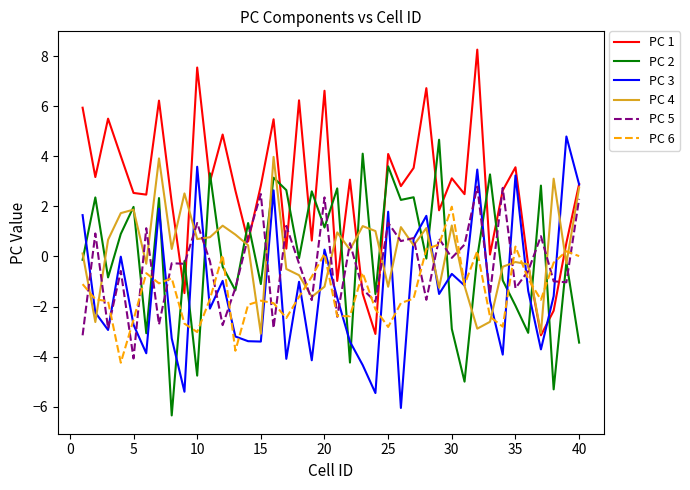

How many series are shown in this chart?

6